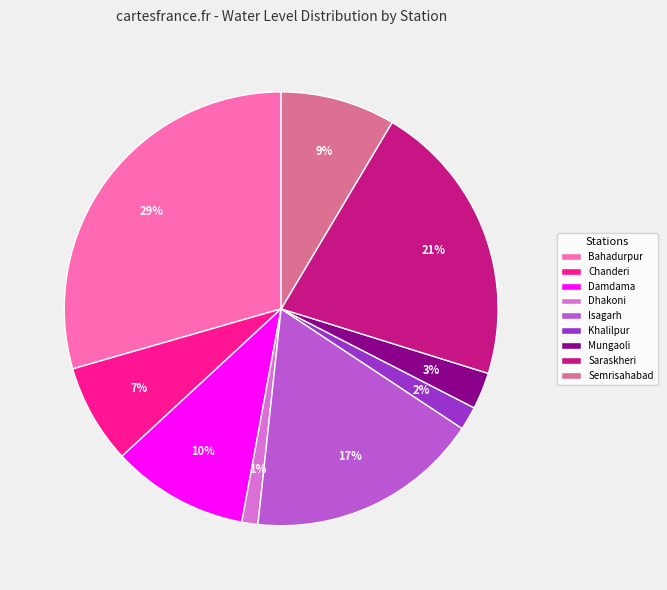

To the nearest percent, what percentage of the pie is Khalilpur?

2%